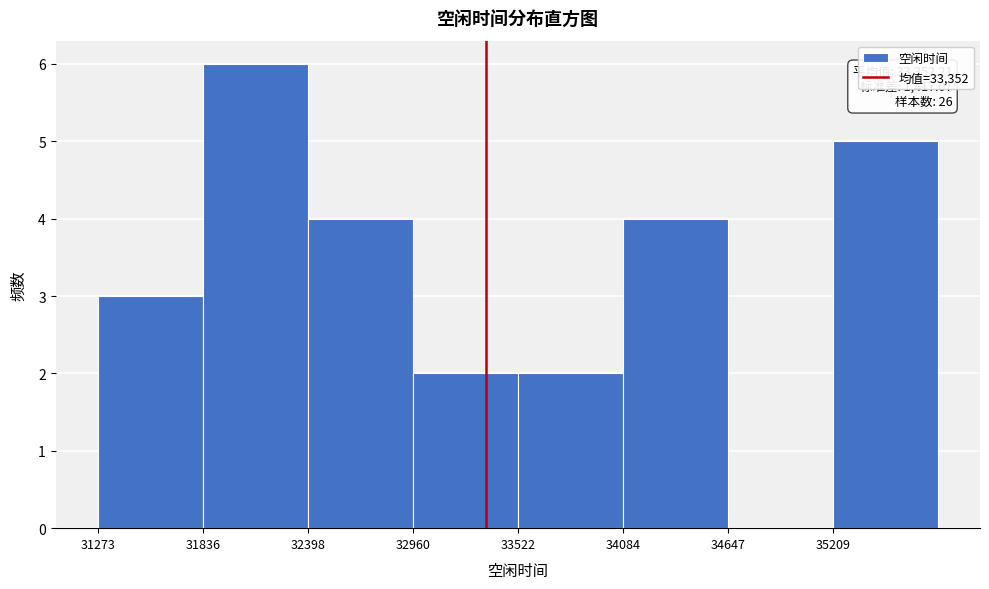

Which range on the x-axis has the tallest bar?

31800 to 32400